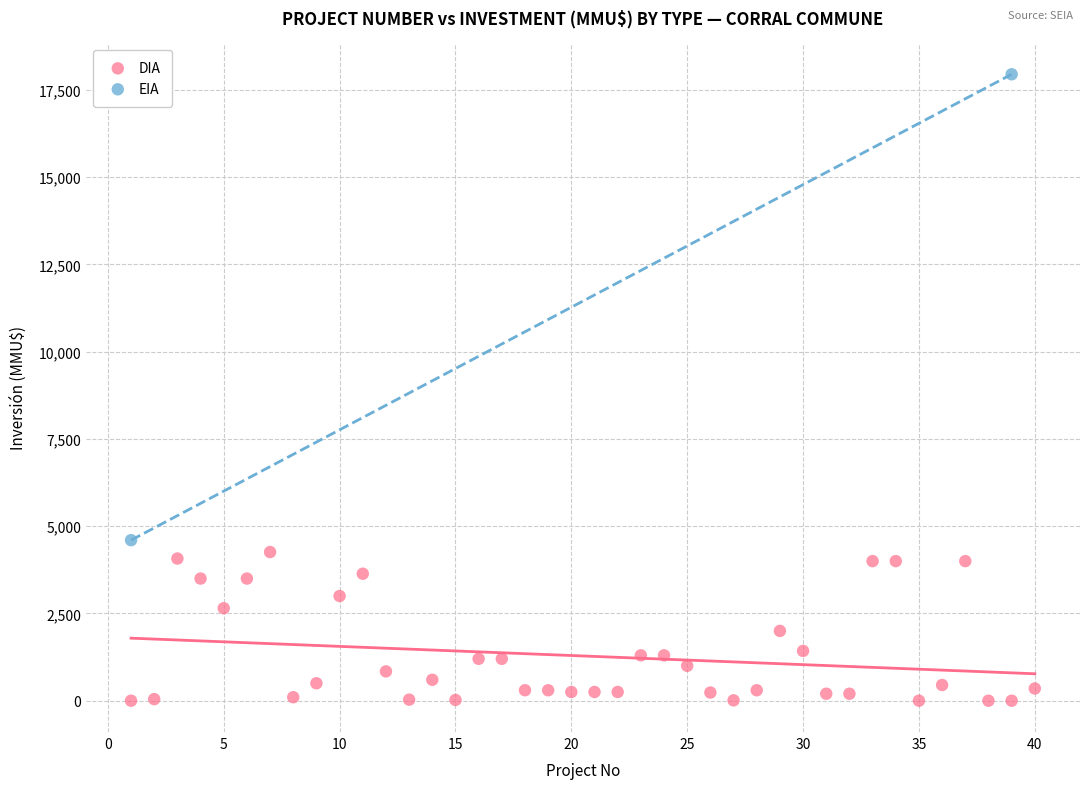

What are all the series names shown in the legend?

DIA, EIA